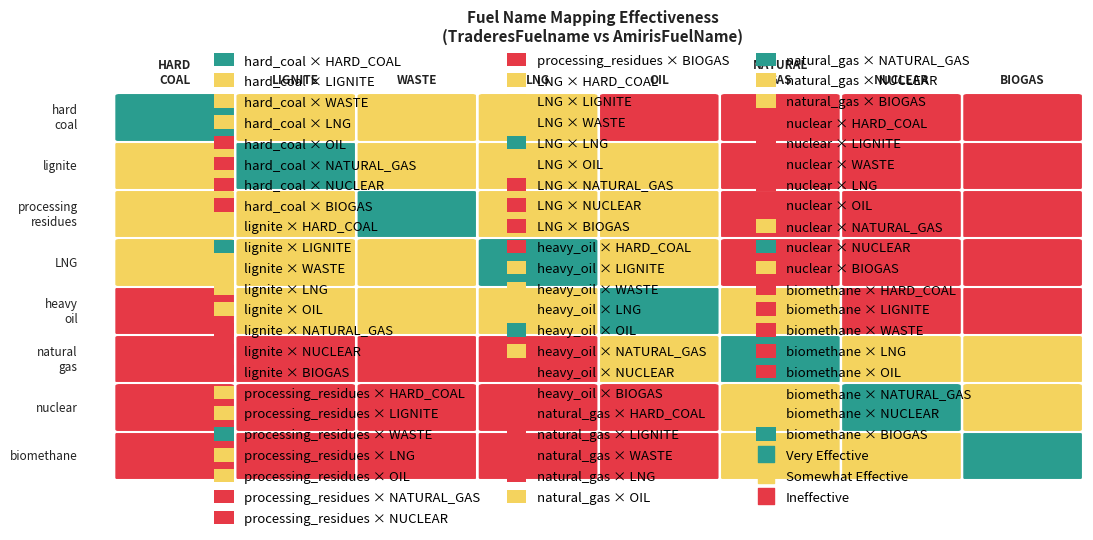

How many data points in lignite are less than 8?

7